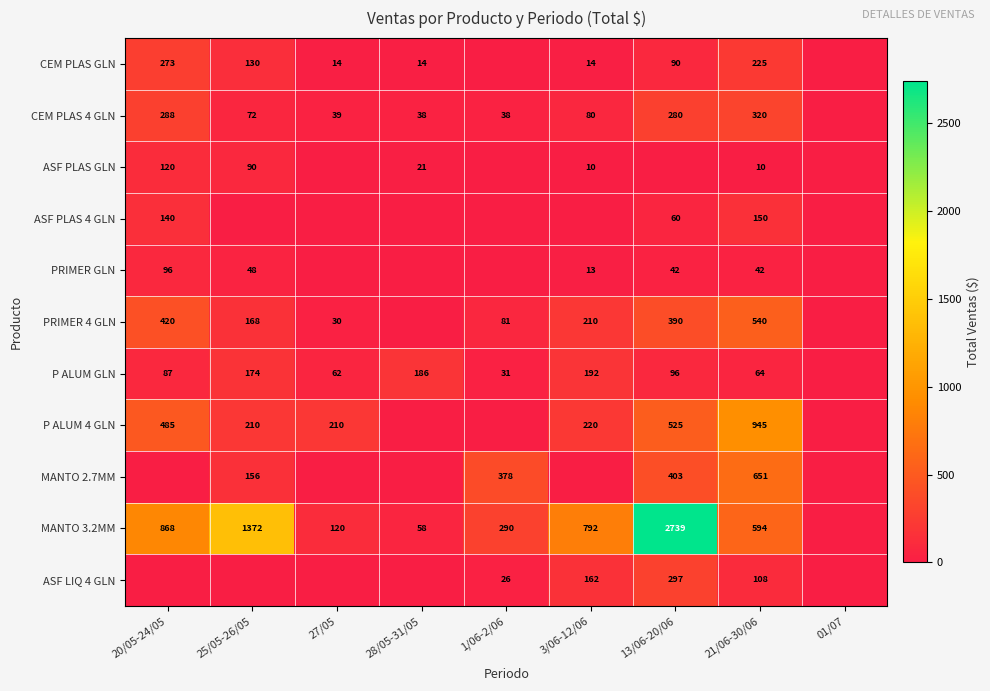

What is the difference between the P ALUM GLN values at 1/06-2/06 and 13/06-20/06?

65